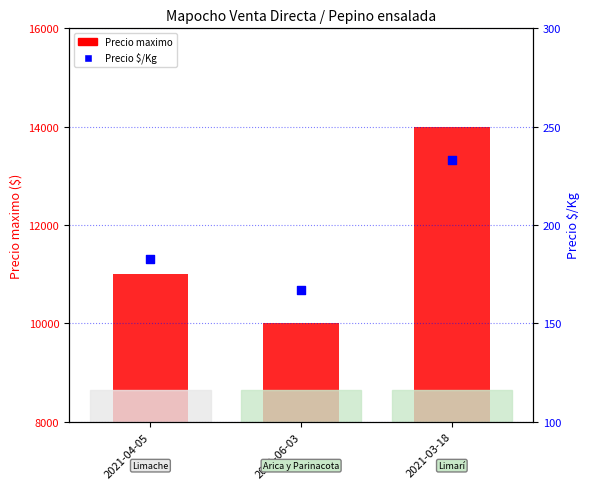

Which series reaches the maximum Y coordinate?

Precio maximo